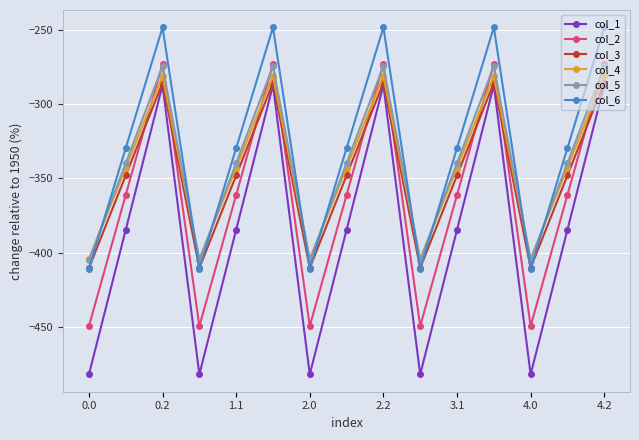

True or false: col_3 has more than 0 points higher than both neighbors.

True